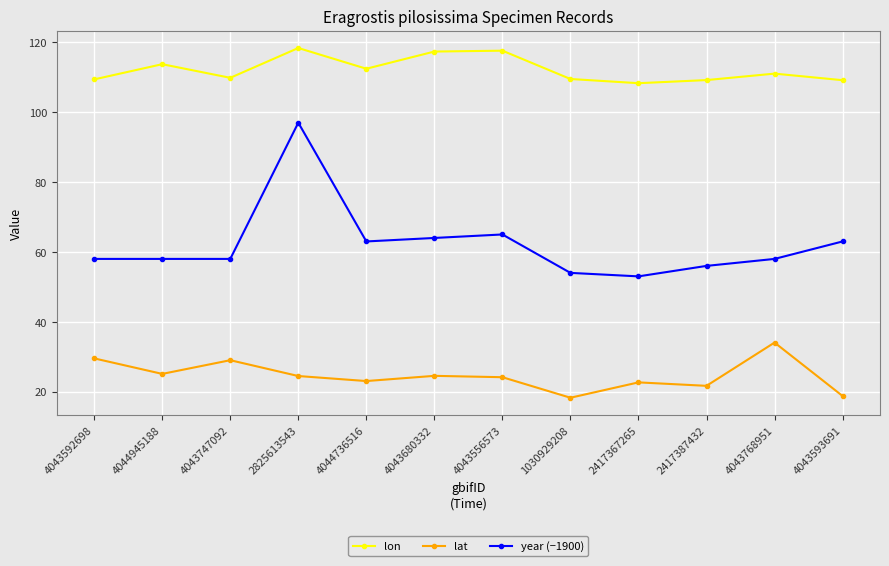

What is the label of the 6th point from the left?

4043680332